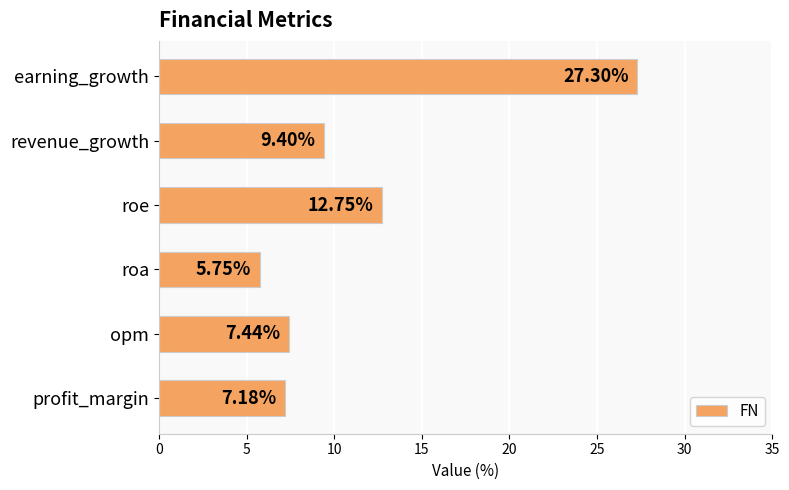

List the labels in order of value, largest first.

earning_growth, roe, revenue_growth, opm, profit_margin, roa